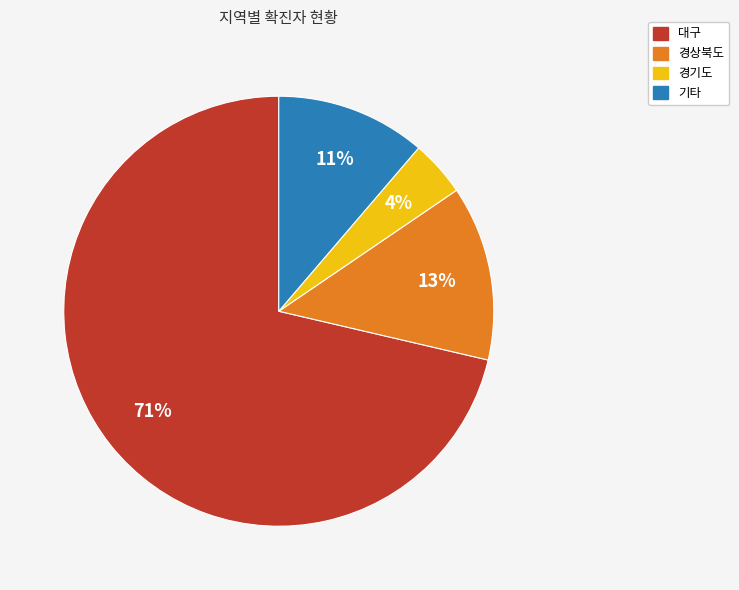

Does any single category account for the majority?

Yes